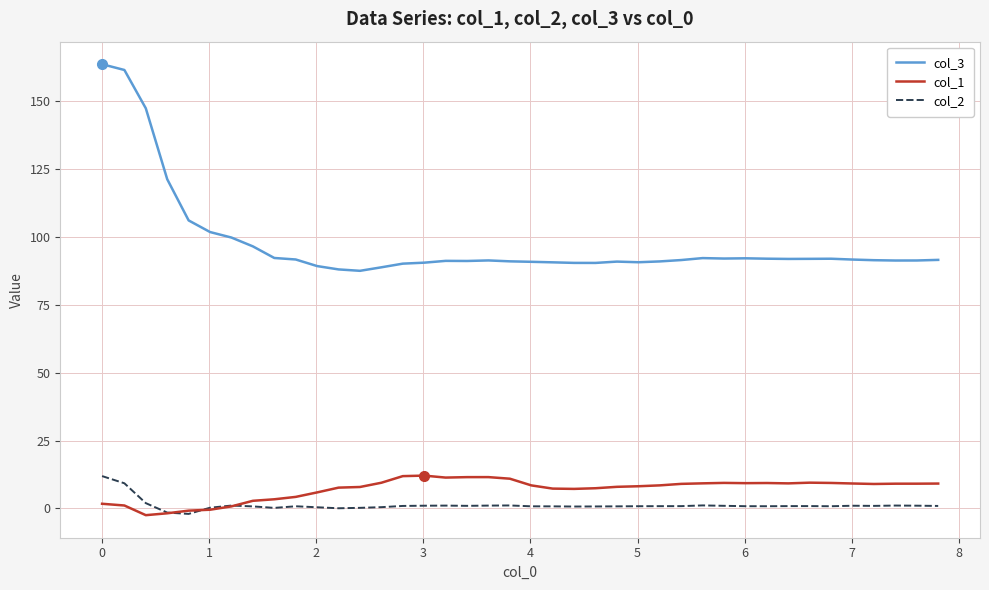

Which series has the largest range (max minus min)?

col_3